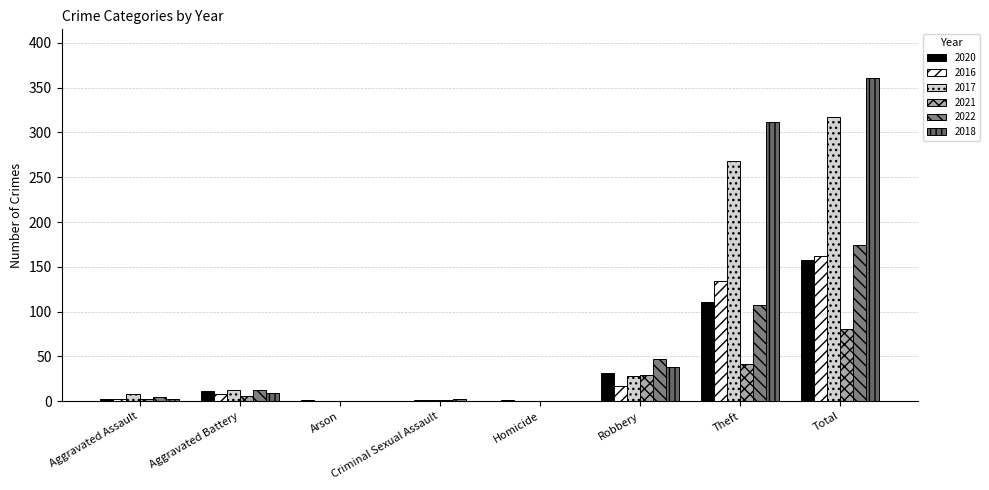

What is the sum of the 2017 values at Total and Theft?

585